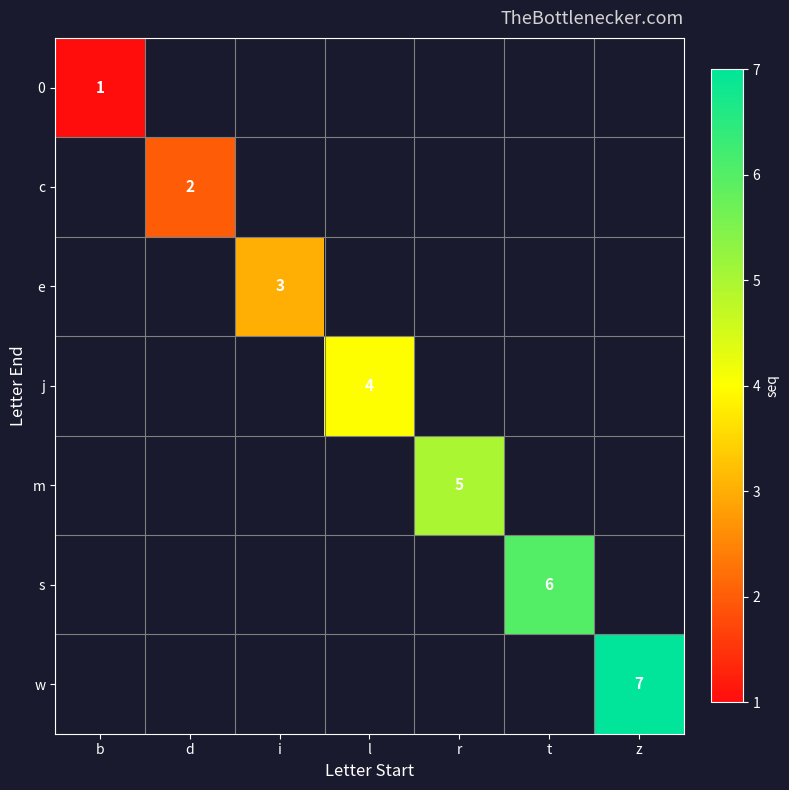

Count the number of categories in the chart.

7